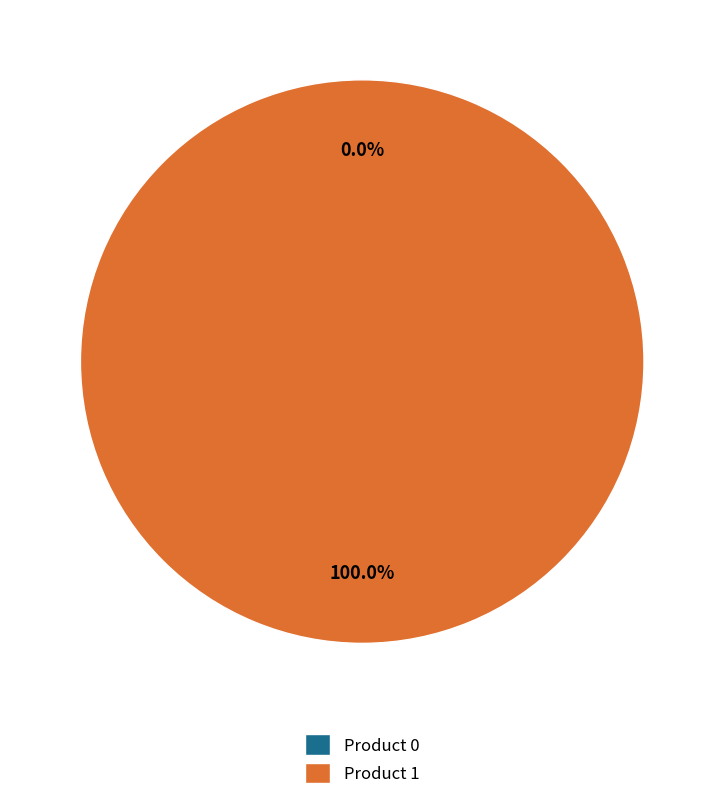

Is there a majority slice in this chart?

Yes